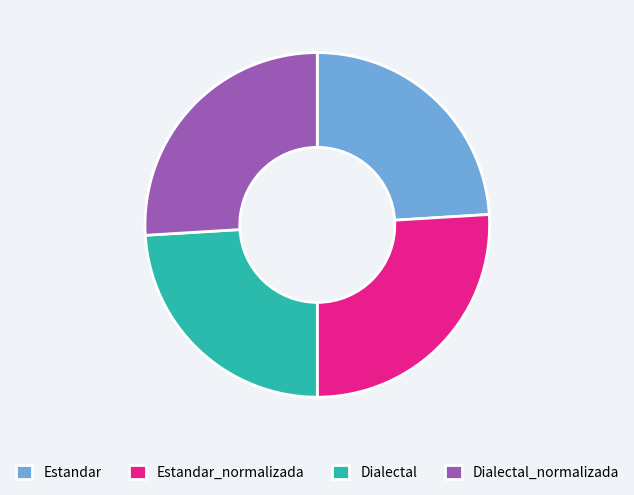

Is there any slice that represents more than half of the pie?

No